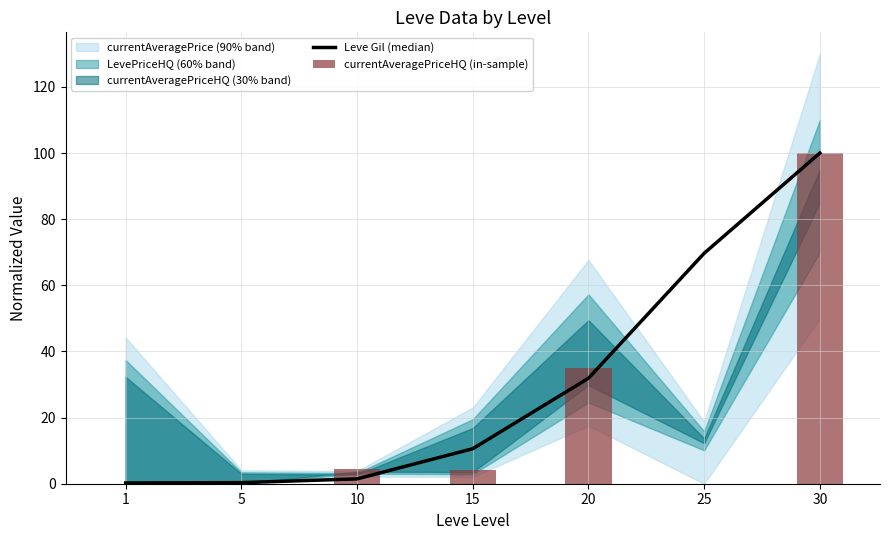

Rank the series by their maximum value, from highest to lowest.

Leve Gil (median), currentAveragePriceHQ (in-sample)